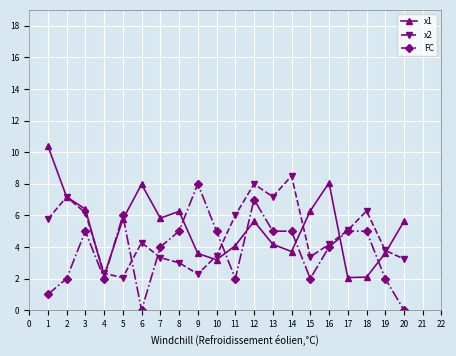

Between 4 and 5, which series saw the biggest shift?

FC